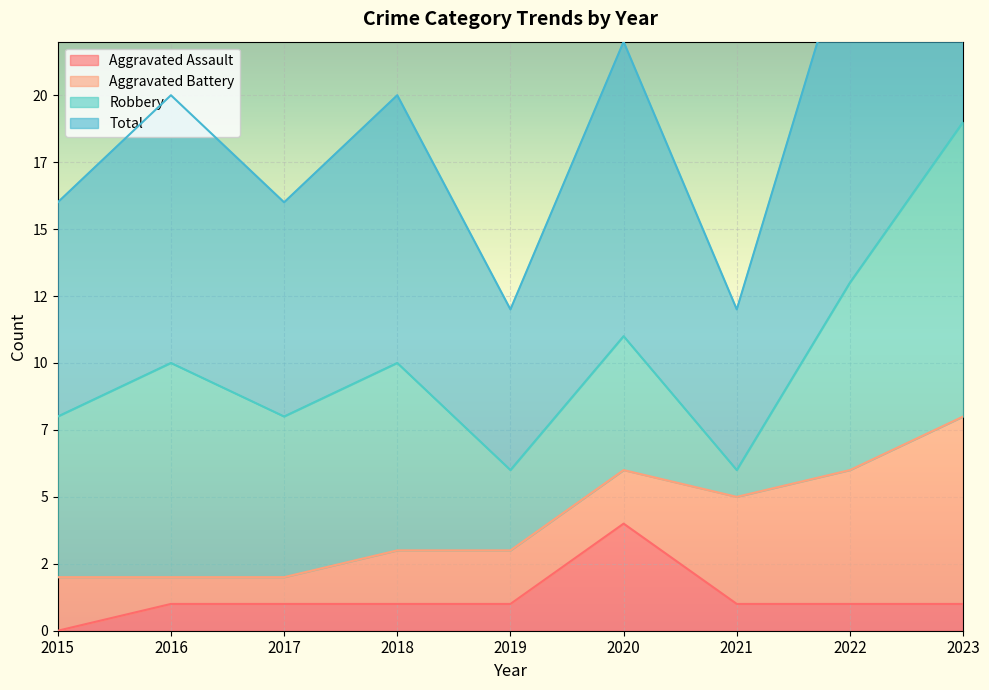

The value of Aggravated Assault at 2016 is 0. True or false?

False